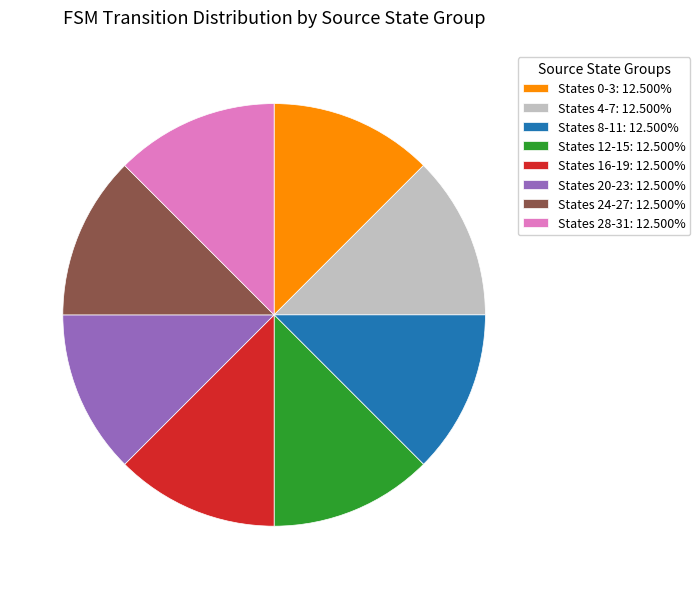

Does any single category account for the majority?

No